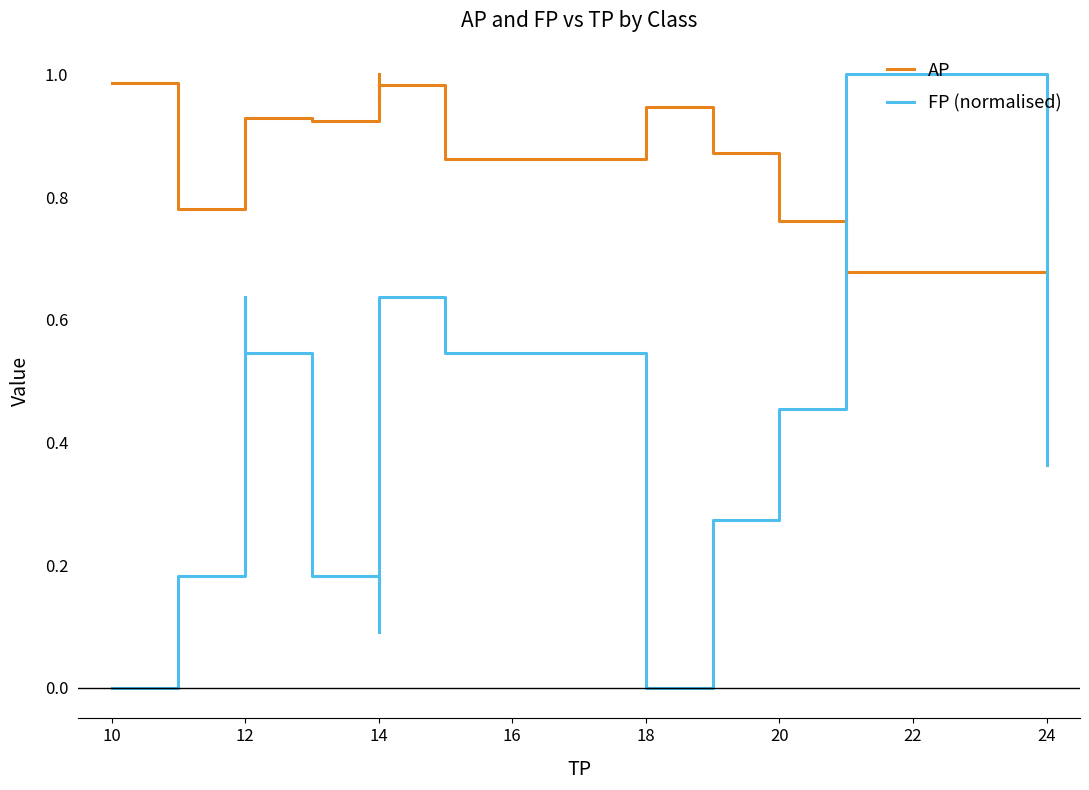

Reading right to left, transcribe all the data shown in this chart.

AP: 0.8	0.7	0.8	0.9	0.9	0.9	1.0	1.0	1.0	0.9	0.9	0.8	0.8	1.0
FP (normalised): 0.4	1.0	0.5	0.3	0.0	0.5	0.6	0.5	0.1	0.2	0.5	0.6	0.2	0.0